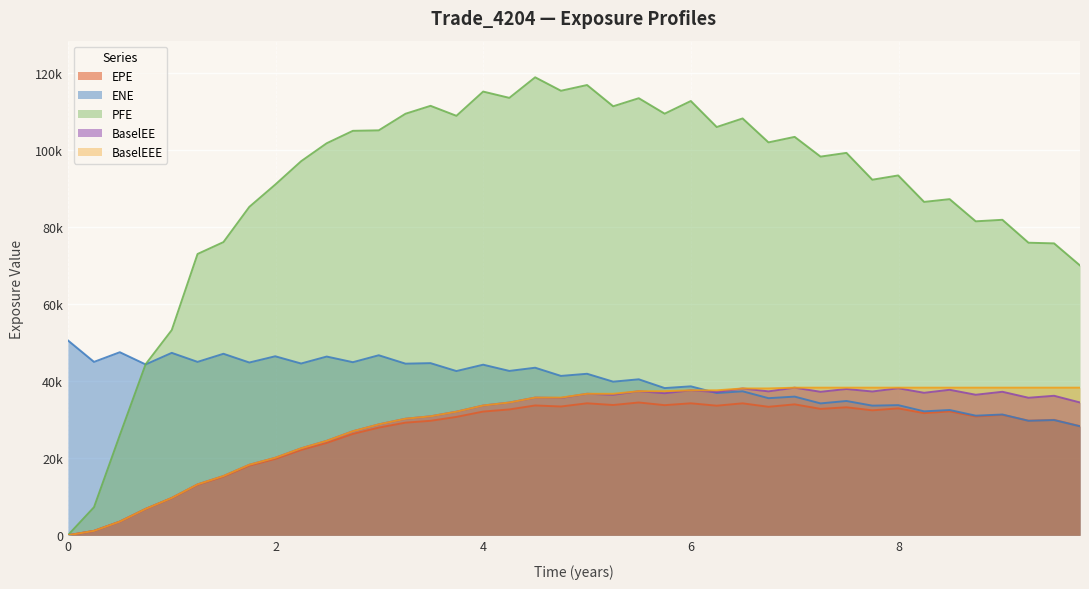

How many categories are shown in the chart?

40